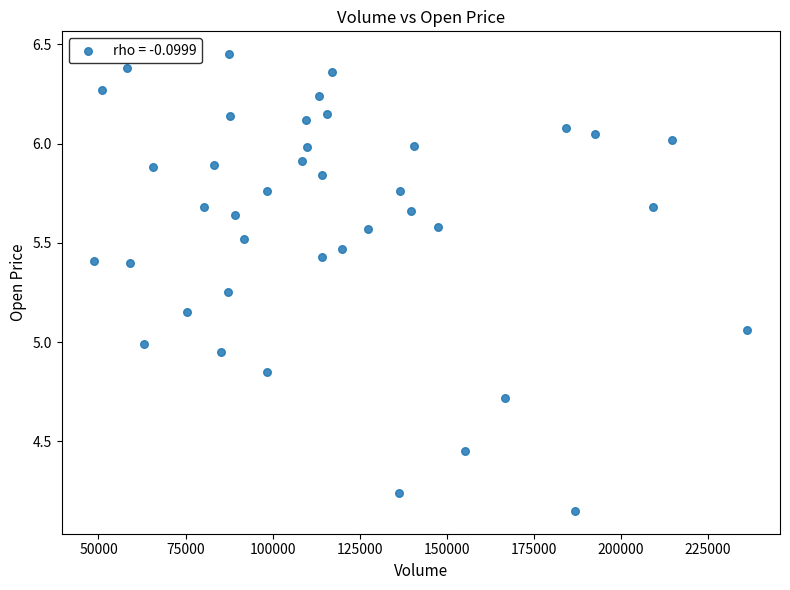

What is the range of Y values (max minus min)?

2.3